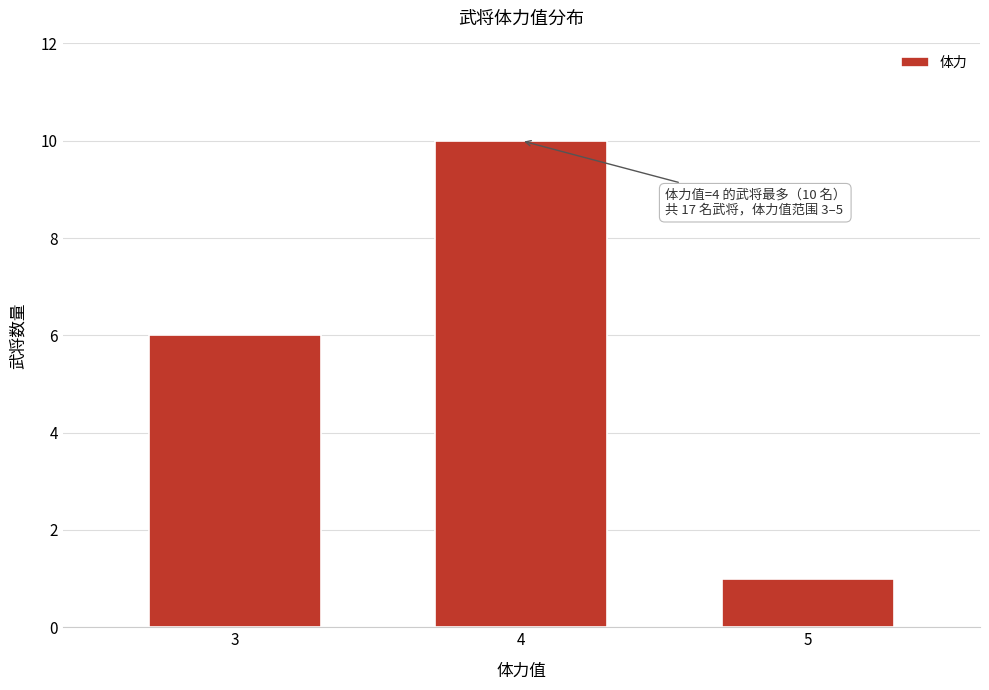

Reading right to left, transcribe all the data shown in this chart.

5=1	4=10	3=6